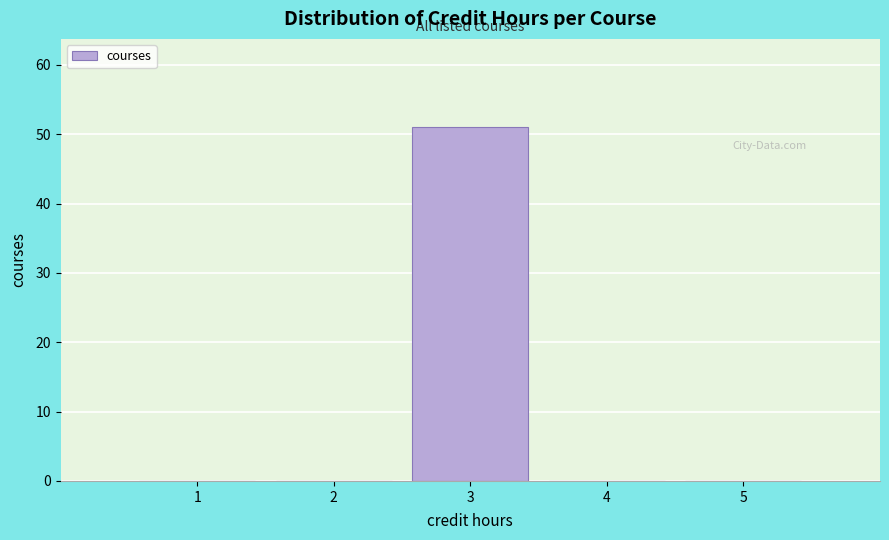

Reading left to right, transcribe all the data shown in this chart.

1=0	2=0	3=51	4=0	5=0